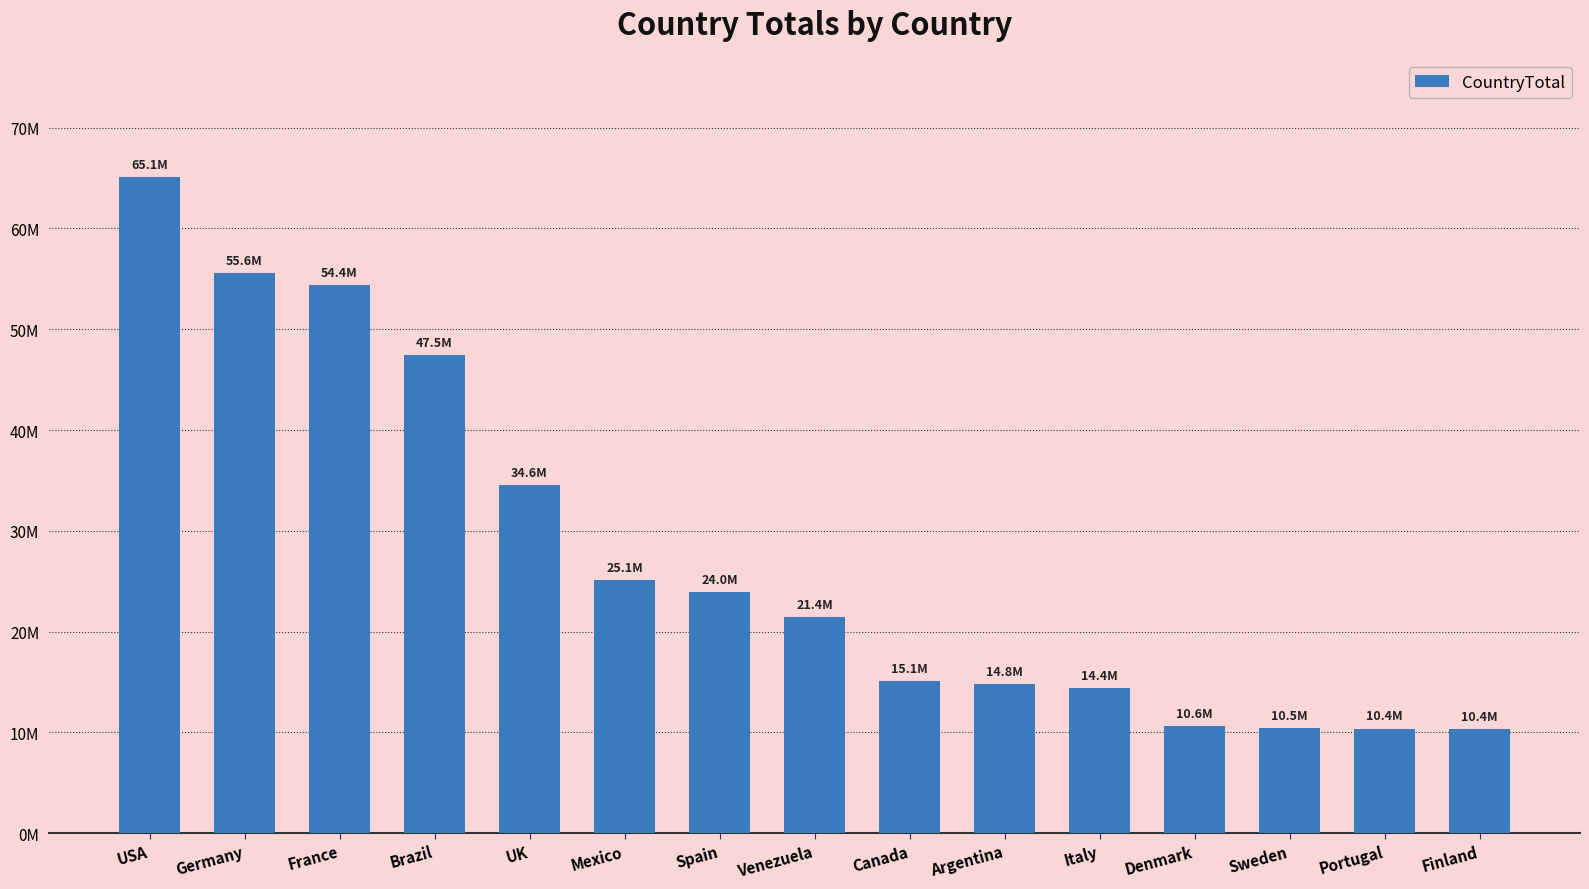

Are the bars horizontal?

No